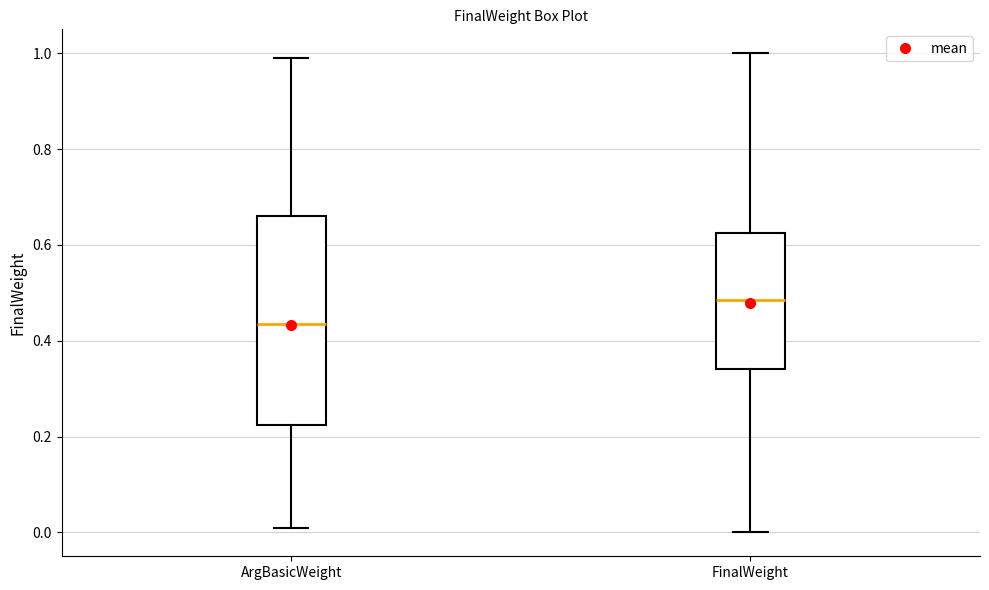

Comparing the boxes themselves (not the whiskers), which one is the tallest?

ArgBasicWeight